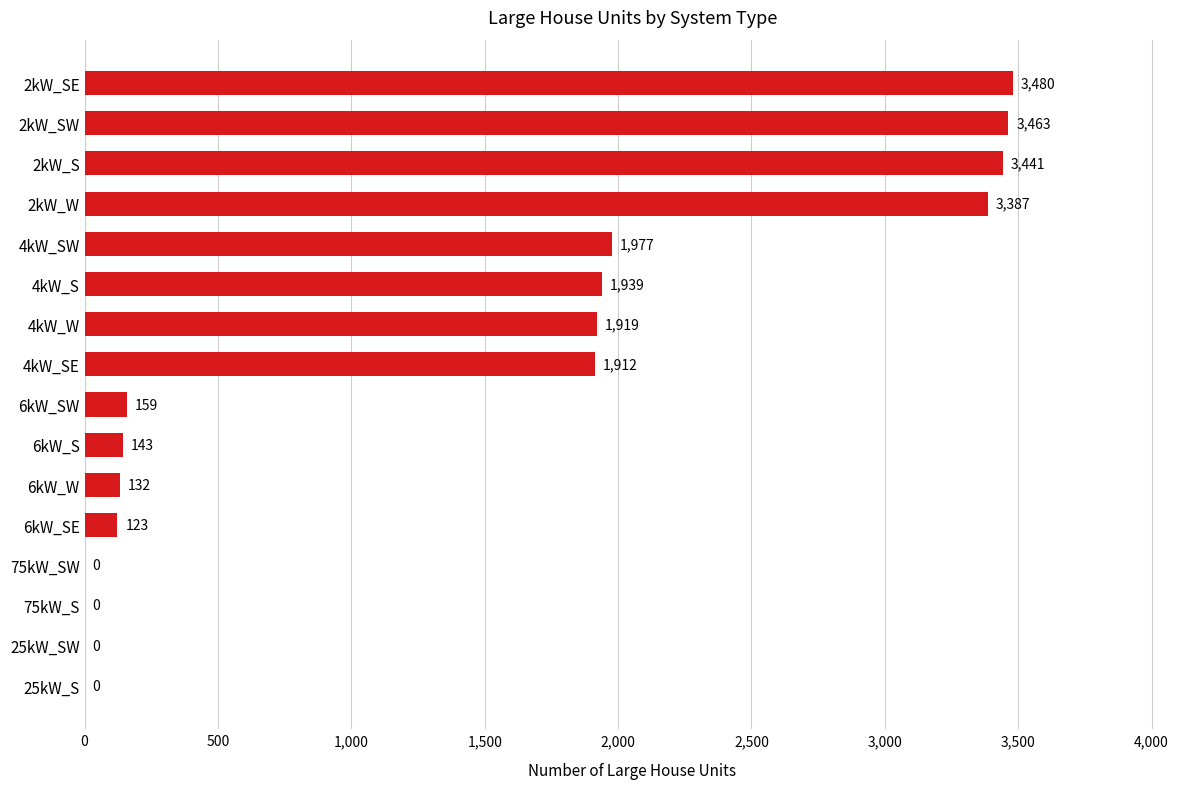

Reading top to bottom, list all the values displayed in this chart.

2kW_SE=3480	2kW_SW=3463	2kW_S=3441	2kW_W=3387	4kW_SW=1977	4kW_S=1939	4kW_W=1919	4kW_SE=1912	6kW_SW=159	6kW_S=143	6kW_W=132	6kW_SE=123	75kW_SW=0	75kW_S=0	25kW_SW=0	25kW_S=0